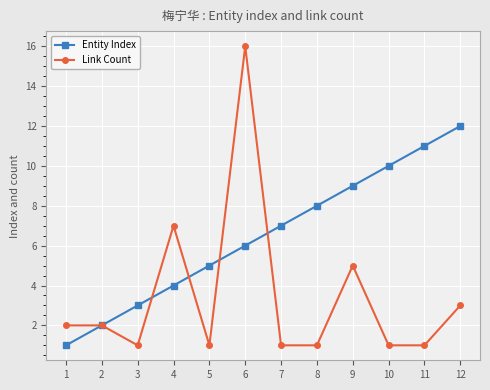

Rank the series by their maximum value, from lowest to highest.

Entity Index, Link Count